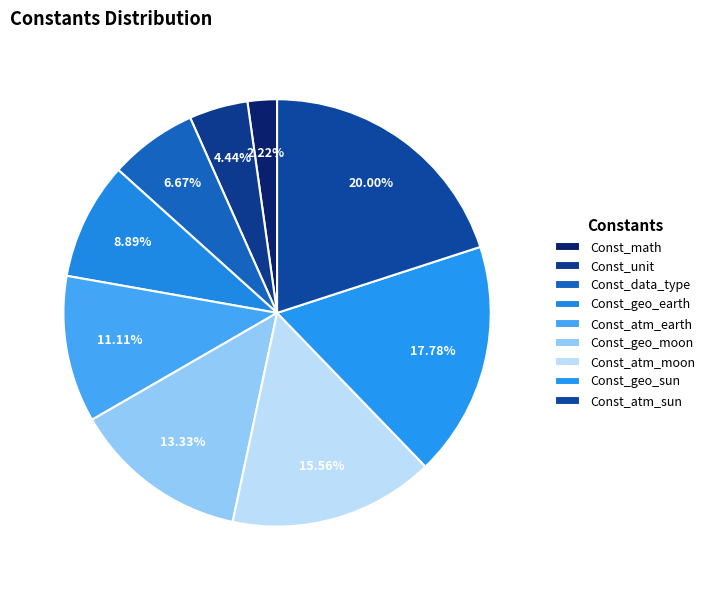

Combined, do Const_data_type and Const_geo_moon account for over 50%?

No